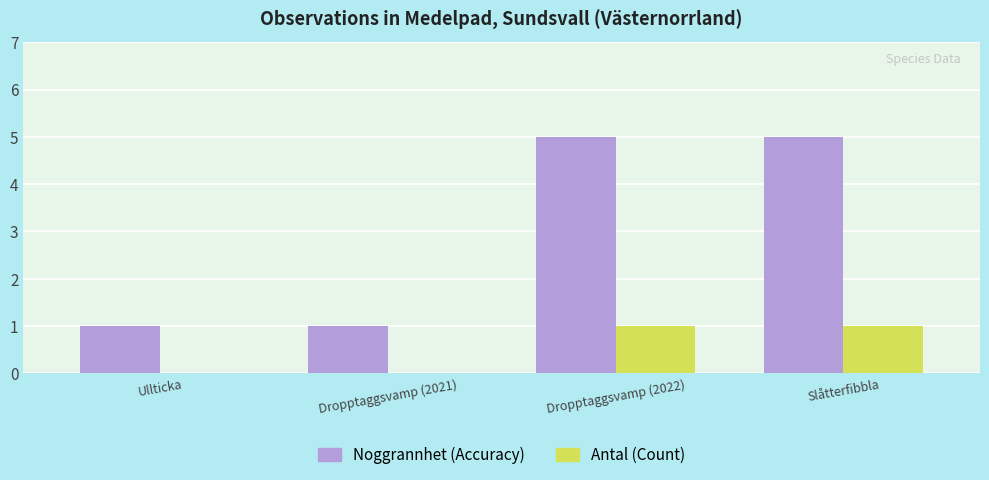

The value of Noggrannhet (Accuracy) at Dropptaggsvamp (2022) is 5. True or false?

True